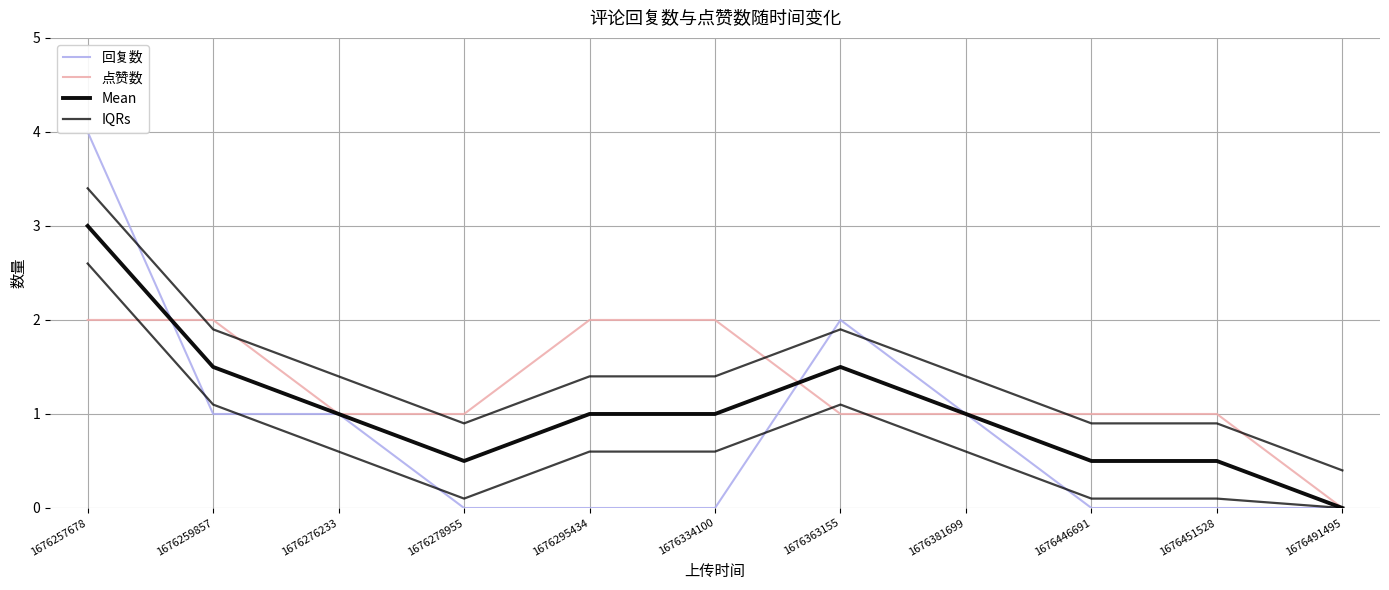

What is the difference between the Mean values at 1676278955 and 1676276233?

0.5